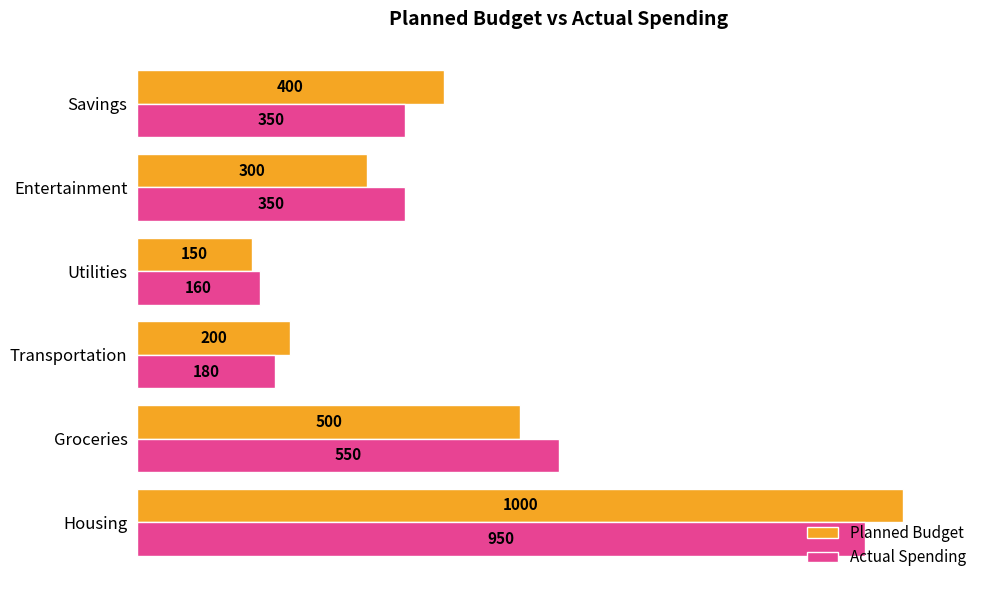

What is the sum of all Planned Budget values?

2550